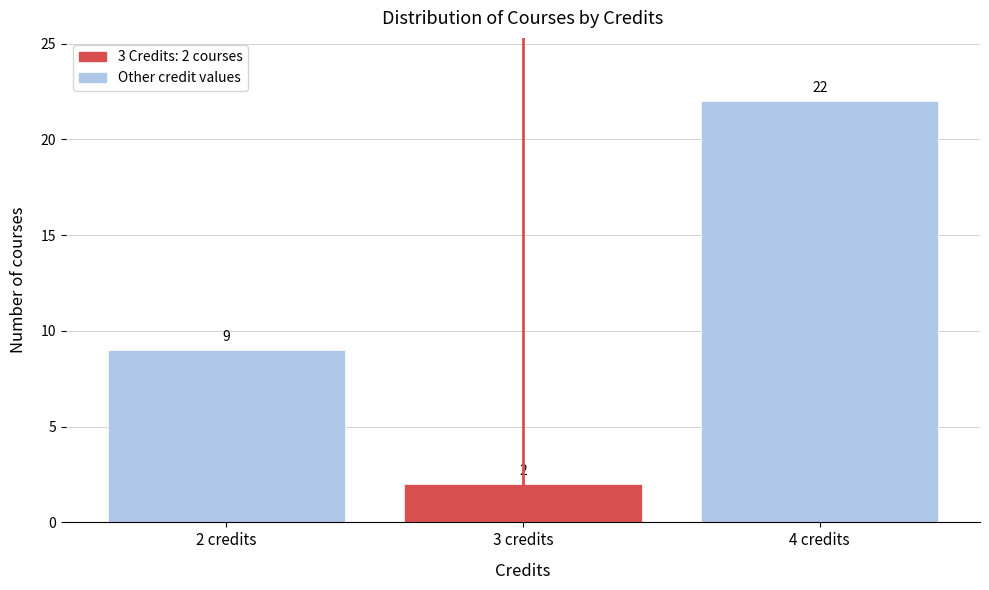

Which range on the x-axis has the tallest bar?

3.5 to 4.5